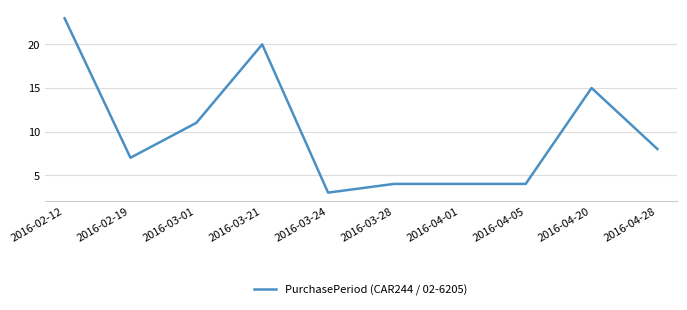

Approximately how many times larger is the value at 2016-02-12 compared to 2016-03-24?

7.7